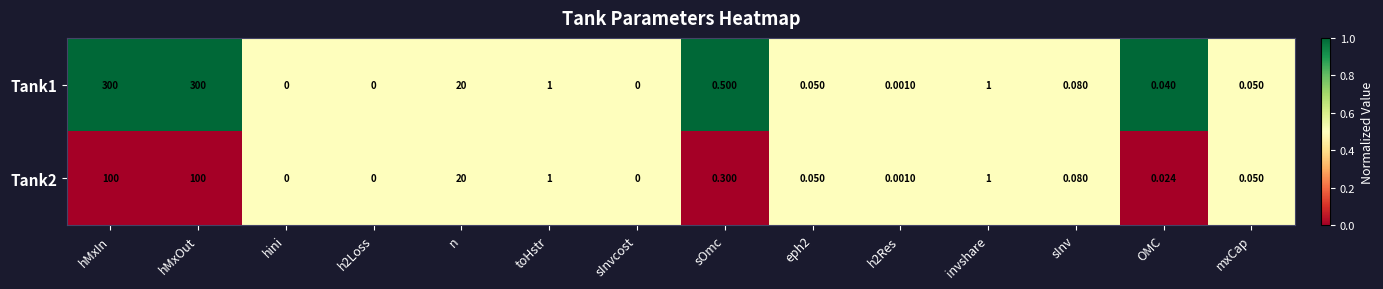

At which label is Tank2 closest to 50?

n